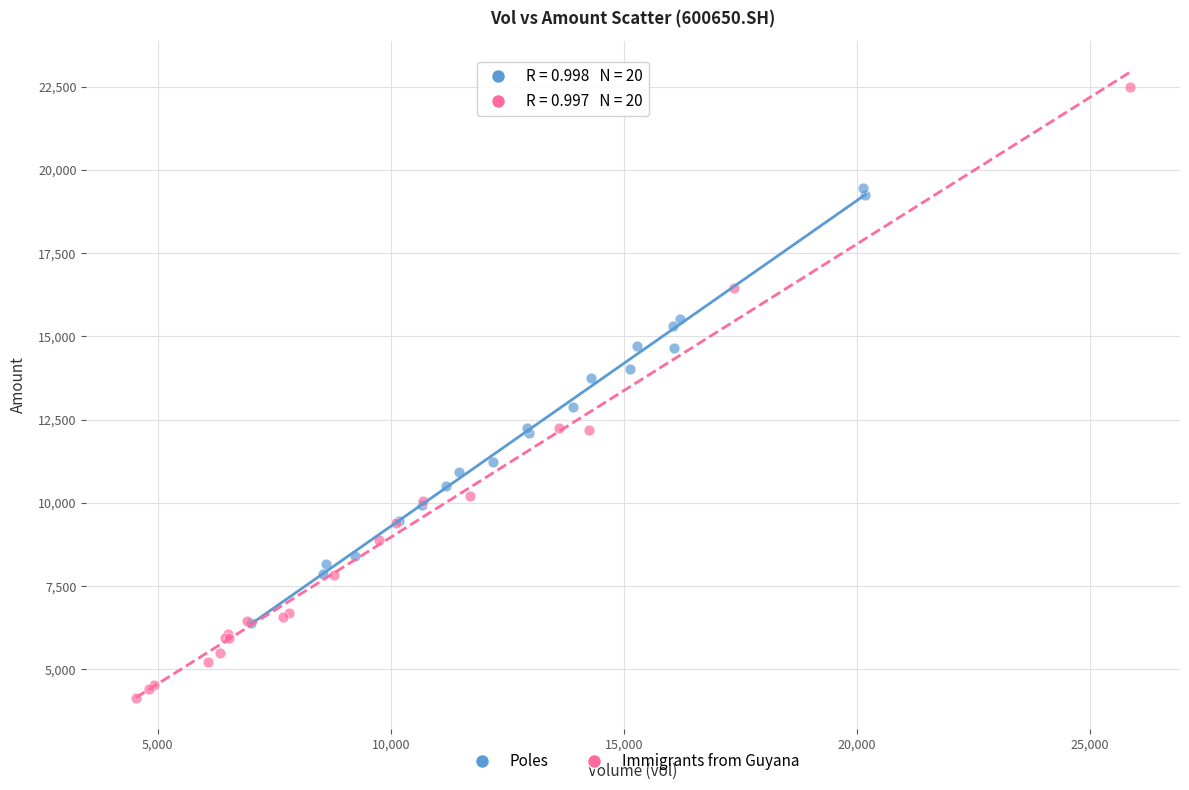

Which series reaches the minimum Y coordinate?

Immigrants from Guyana